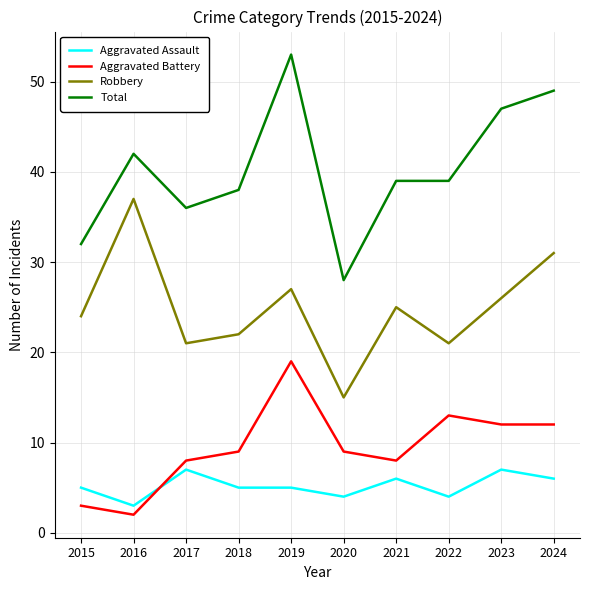

True or false: Aggravated Assault has a value of 2 at 2021.

False